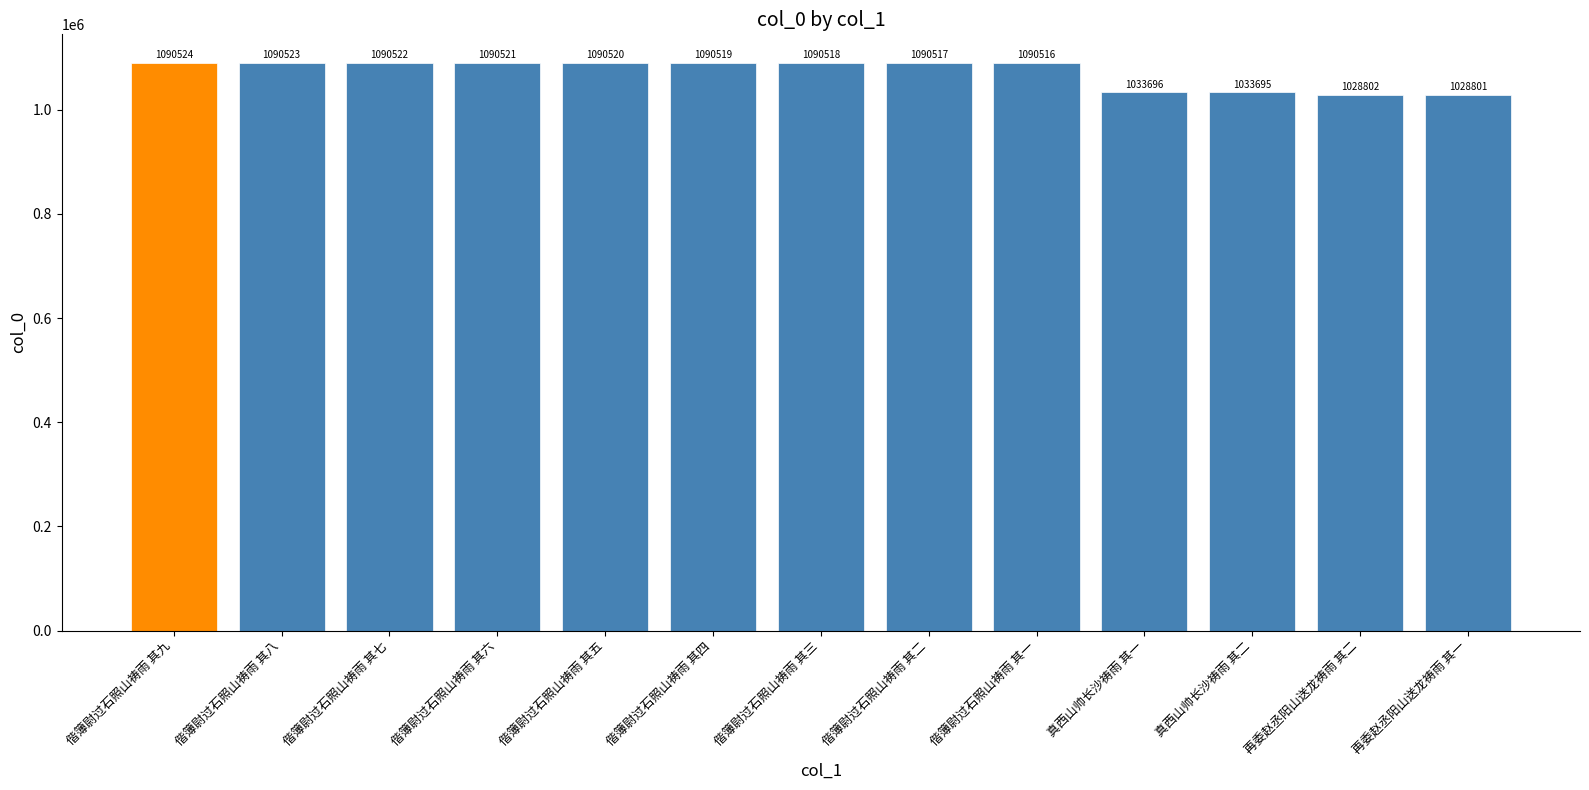

What is the value of the 11th bar from the left?

1033695